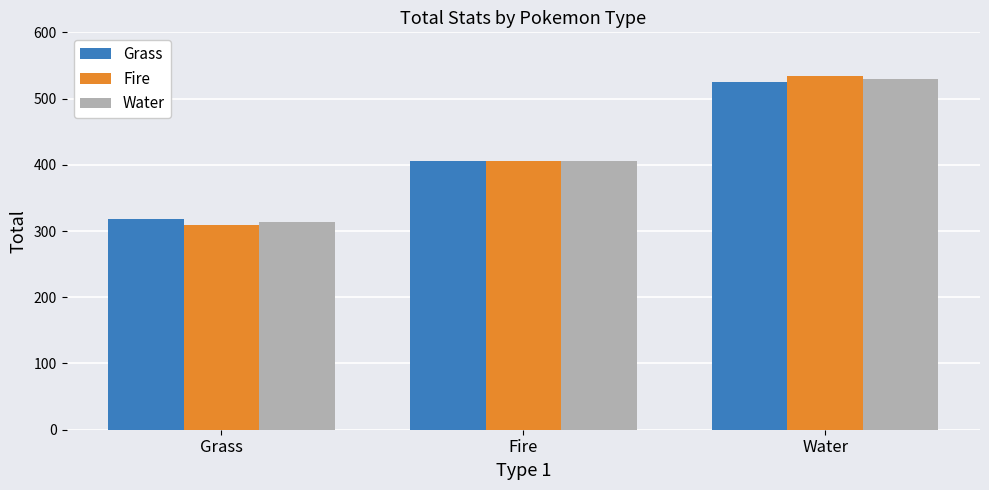

What is the spread (max minus min) of values at Water?

9